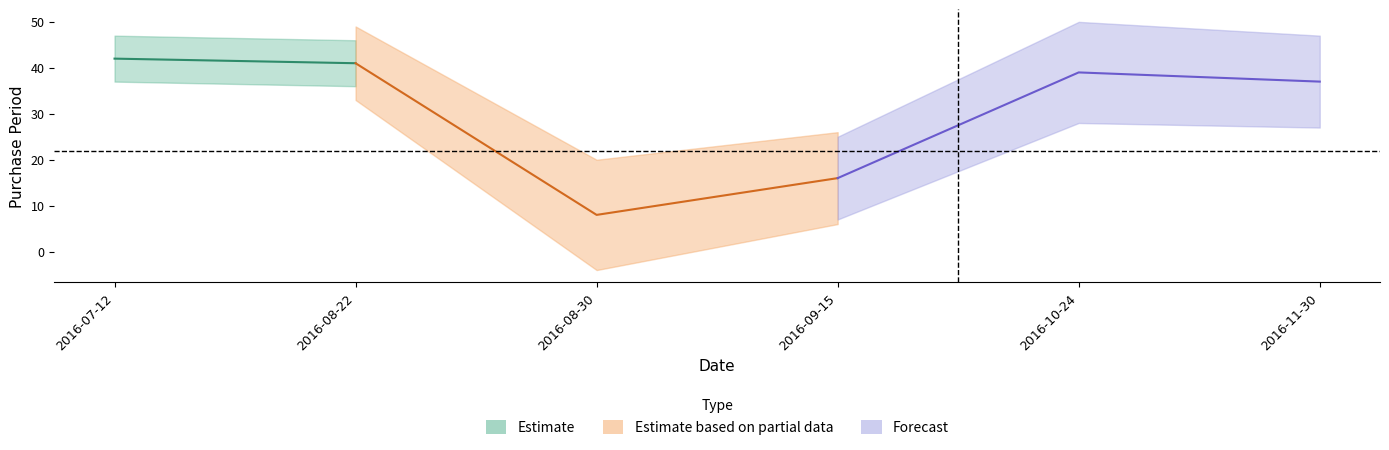

The value at 2016-07-12 is 42. True or false?

True